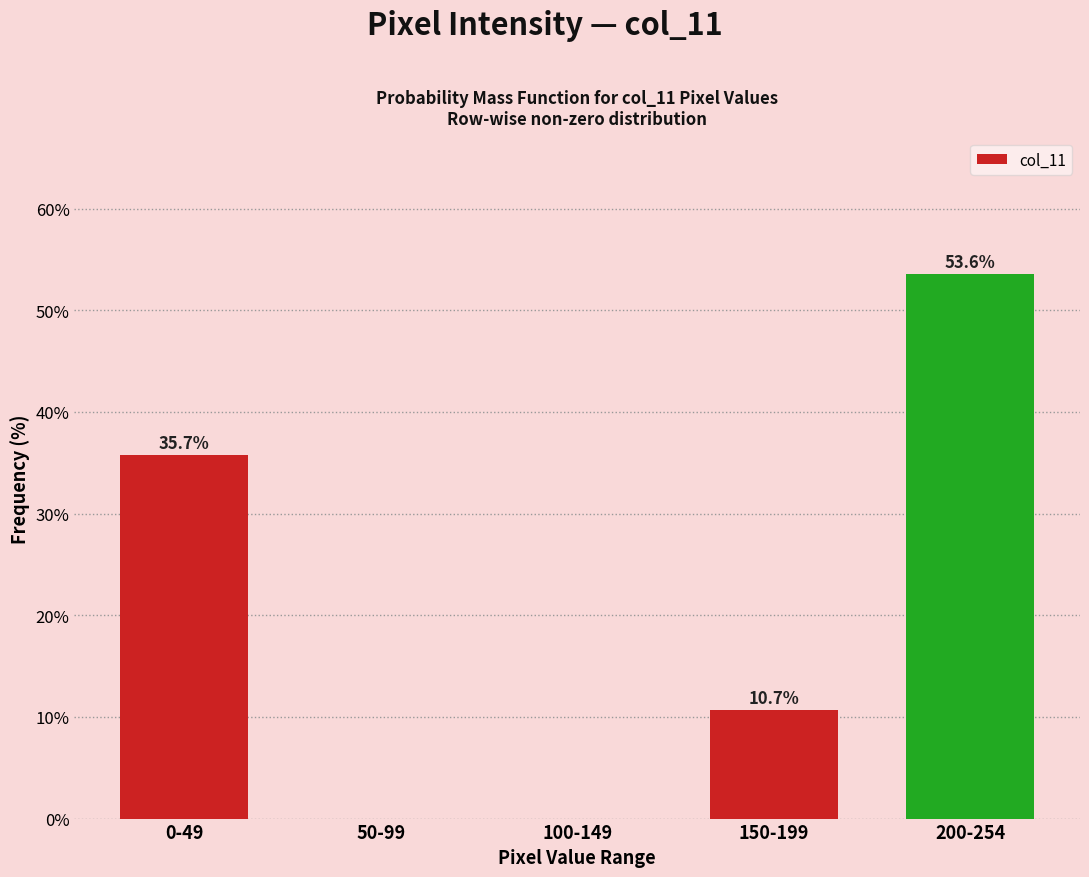

Reading left to right, what are all the values shown in this chart?

0-49=35.7	50-99=0.0	100-149=0.0	150-199=10.7	200-254=53.6